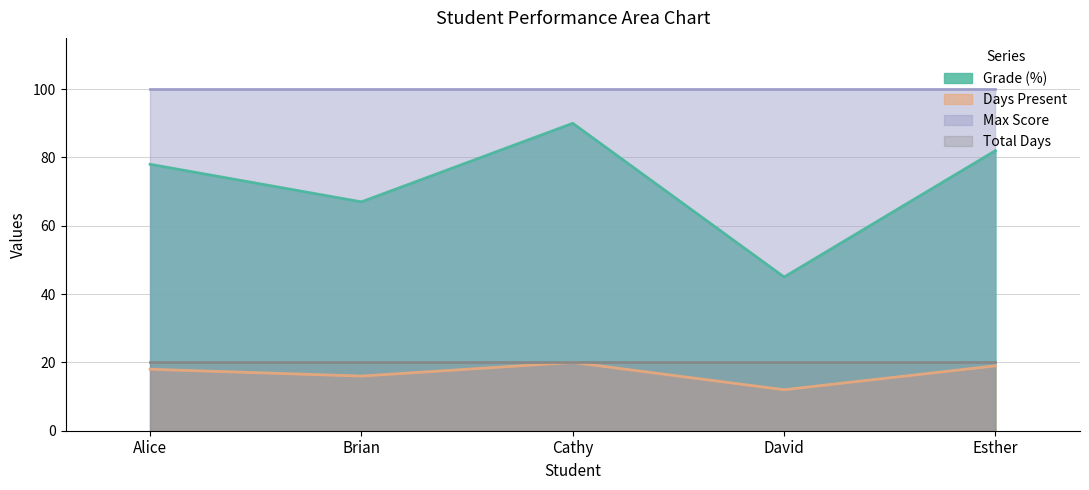

What is the sum of all Grade (%) values?

362